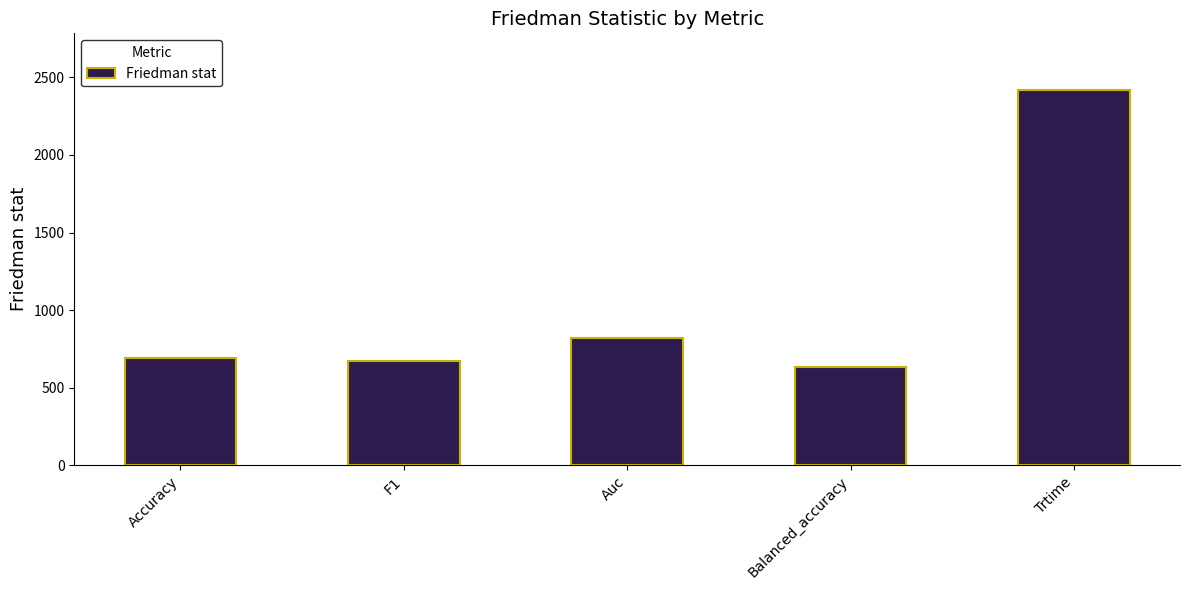

What is the change in value from Auc to Balanced_accuracy?

-192.3